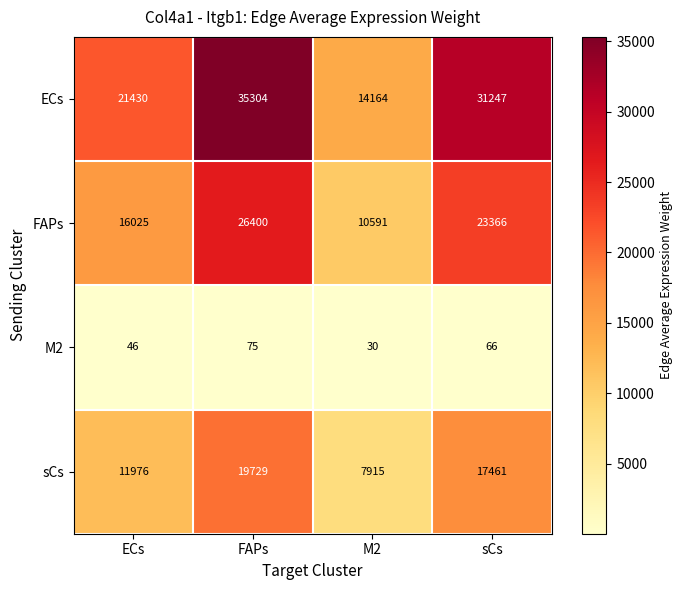

The sCs series shows 31165 at FAPs. True or false?

False